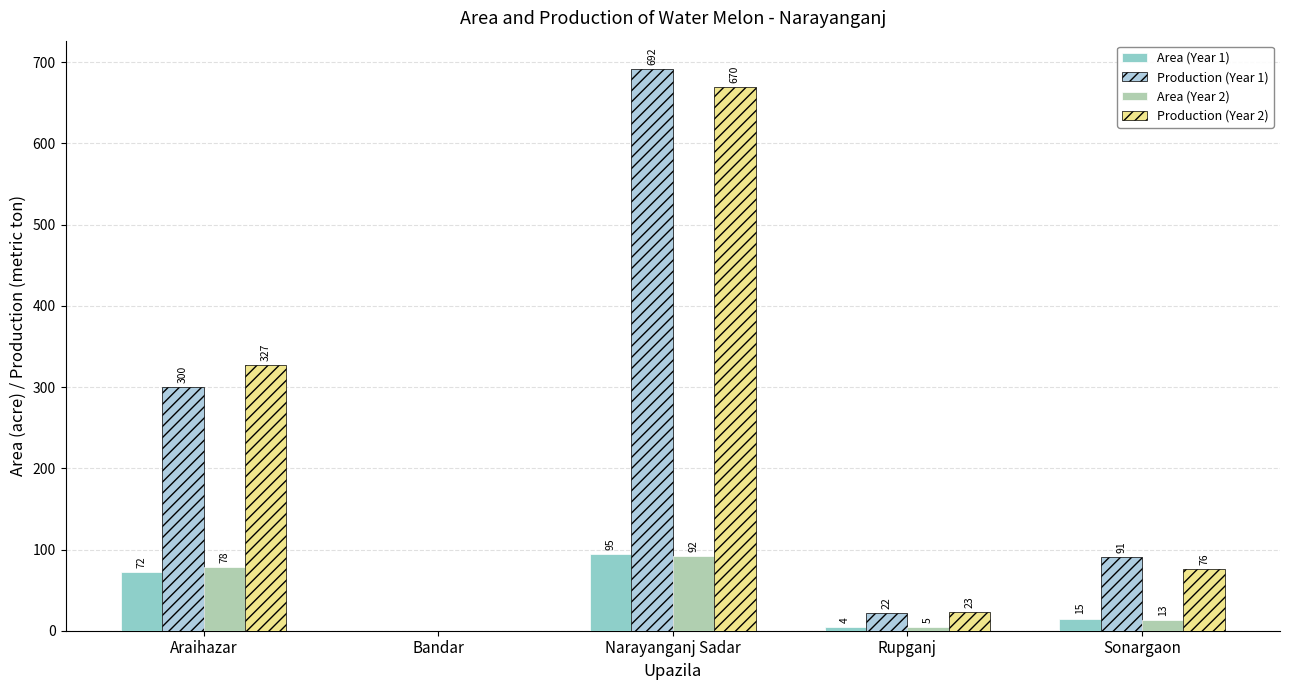

Reading left to right, extract all data points from this chart.

Area (Year 1): 72	0	95	4	15
Production (Year 1): 300	0	692	22	91
Area (Year 2): 78	0	92	5	13
Production (Year 2): 327	0	670	23	76